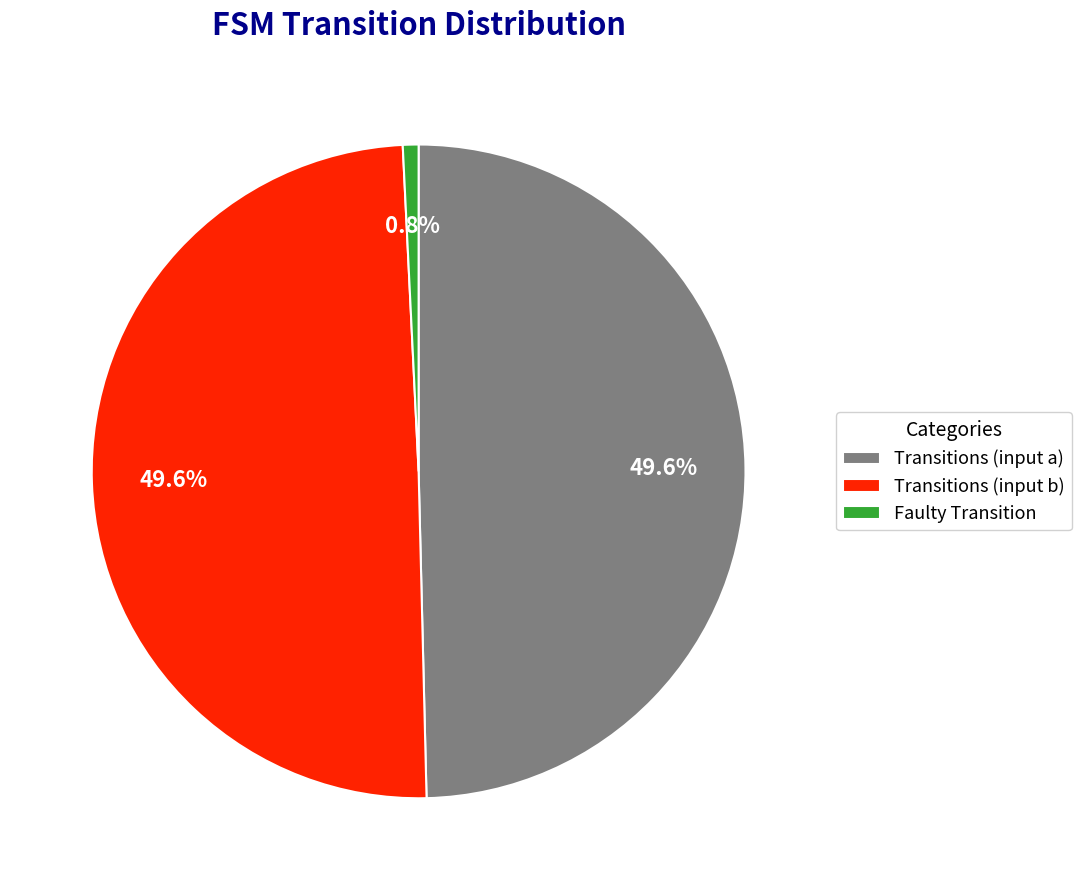

What is the ratio of the value at Transitions (input a) to the value at Transitions (input b)?

1.0